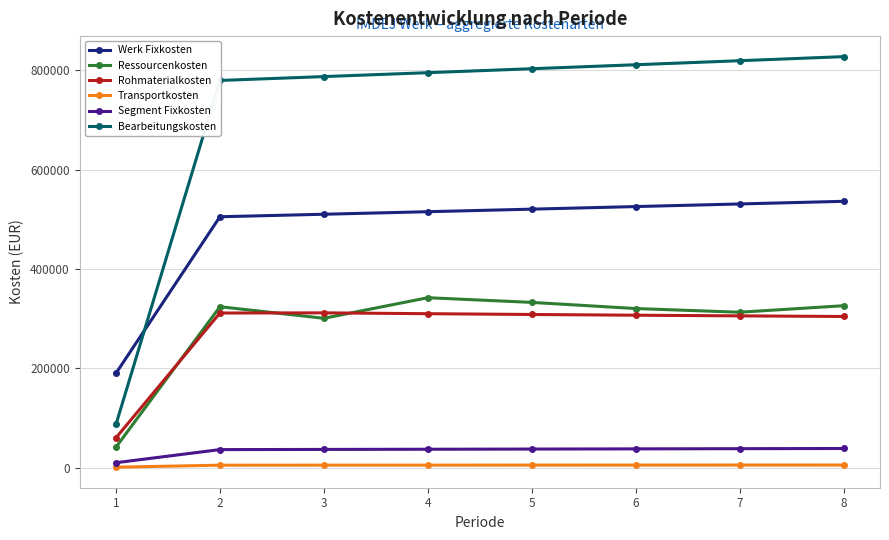

In Ressourcenkosten, how many points are higher than both neighbors (excluding endpoints)?

2